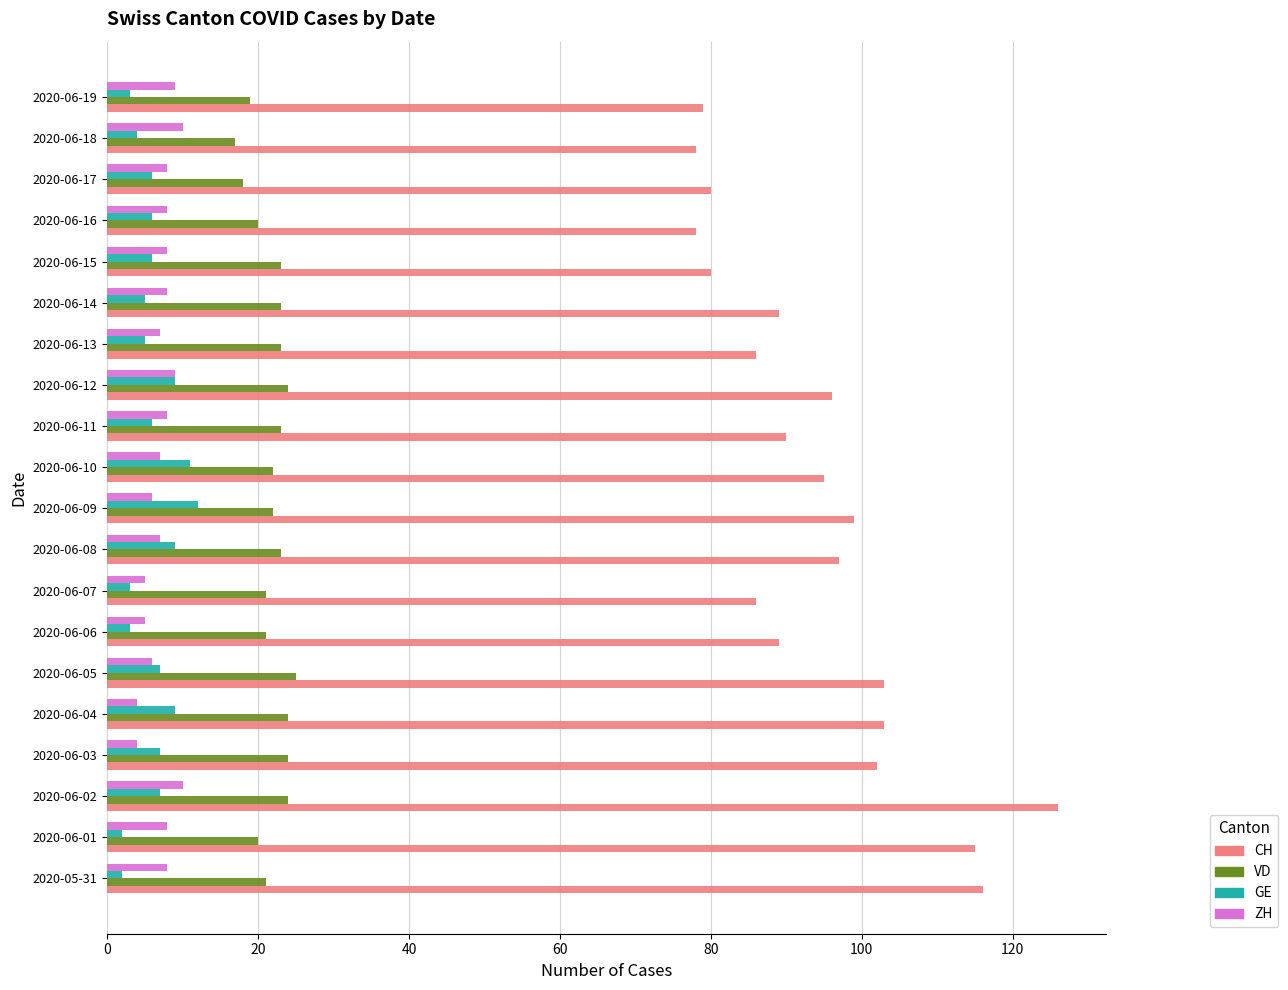

List the series in order of their peak value, highest first.

CH, VD, GE, ZH